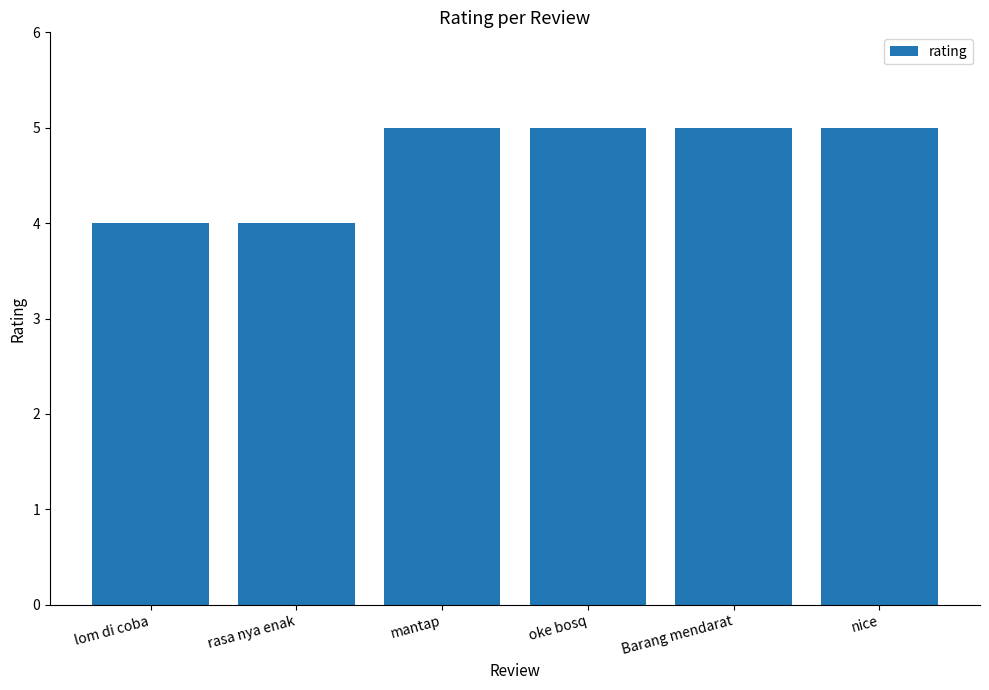

What is the sum of all values?

28